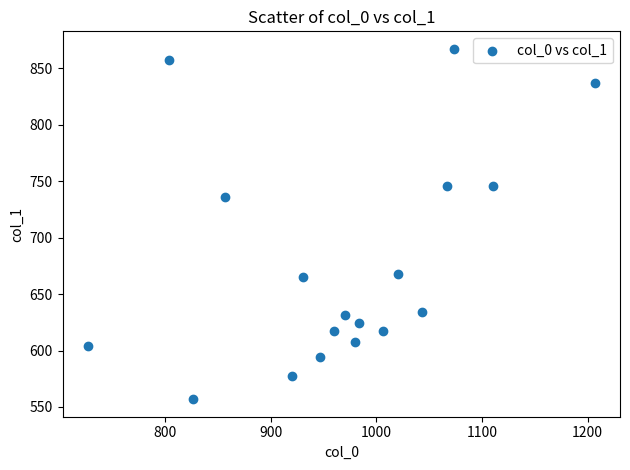

What Y value in the scatter plot is closest to 712?

735.8